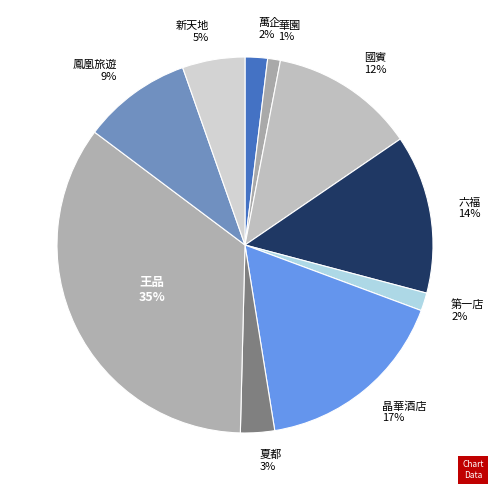

What percentage is the 華園 slice, to the nearest percent?

1%